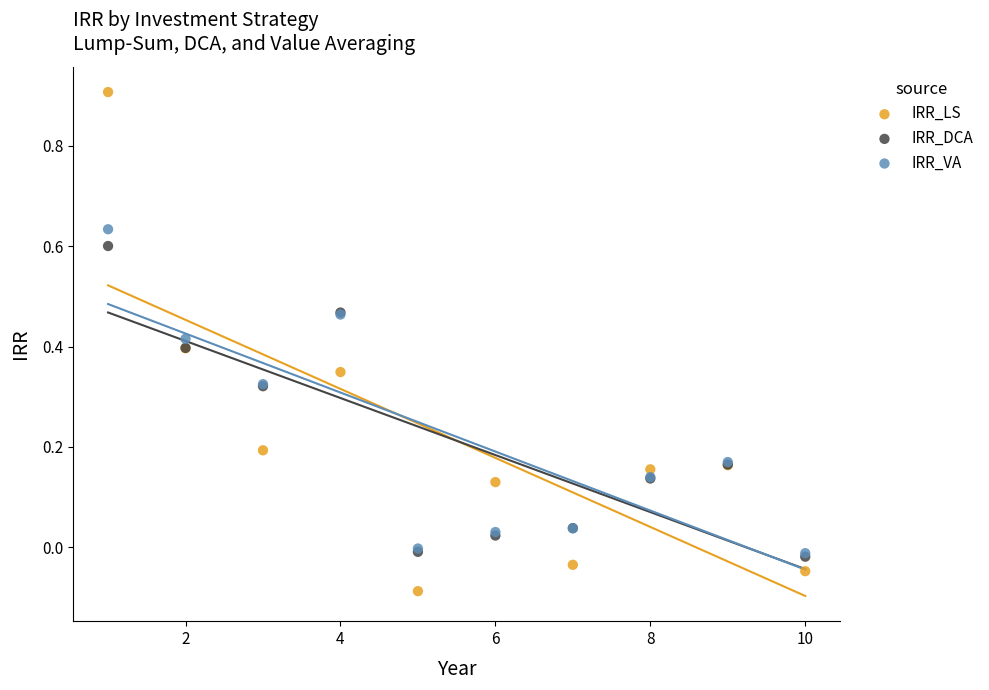

What are all the series names shown in the legend?

IRR_LS, IRR_DCA, IRR_VA